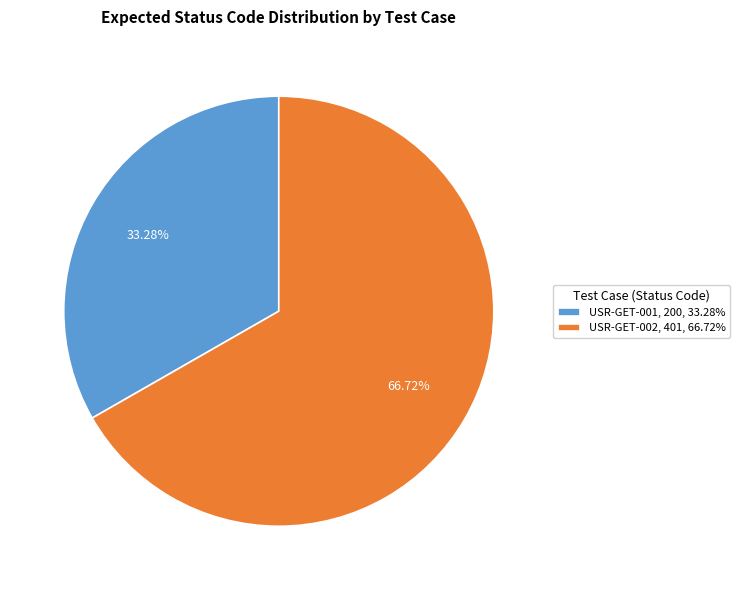

What portion of the pie excludes USR-GET-002?

33.3%